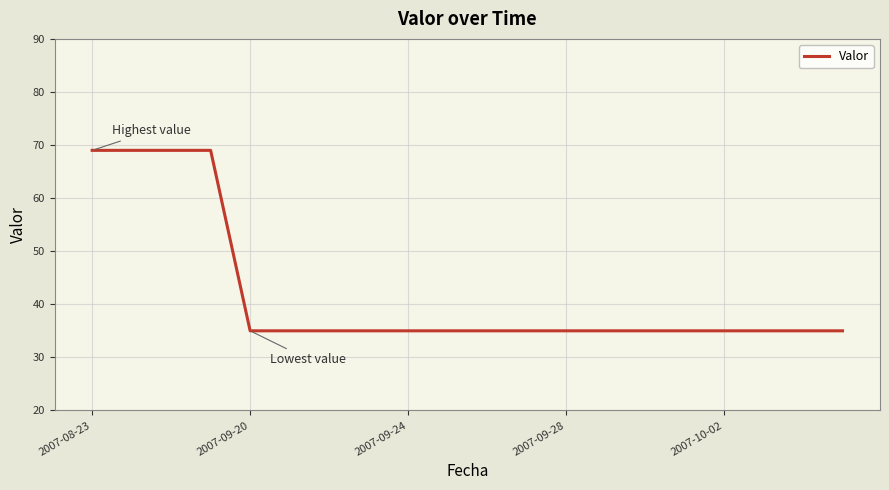

How many lines are shown in the chart?

1